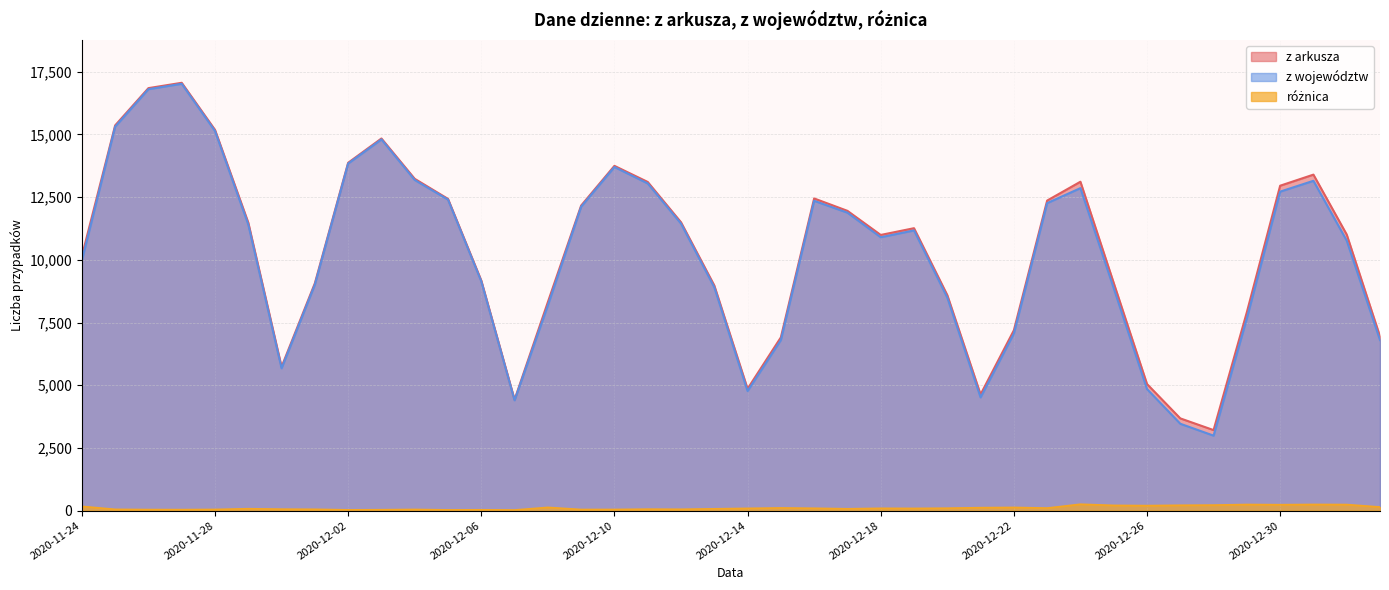

Is the value of z województw at 2020-11-28 greater than the value of różnica at 2020-12-10?

Yes